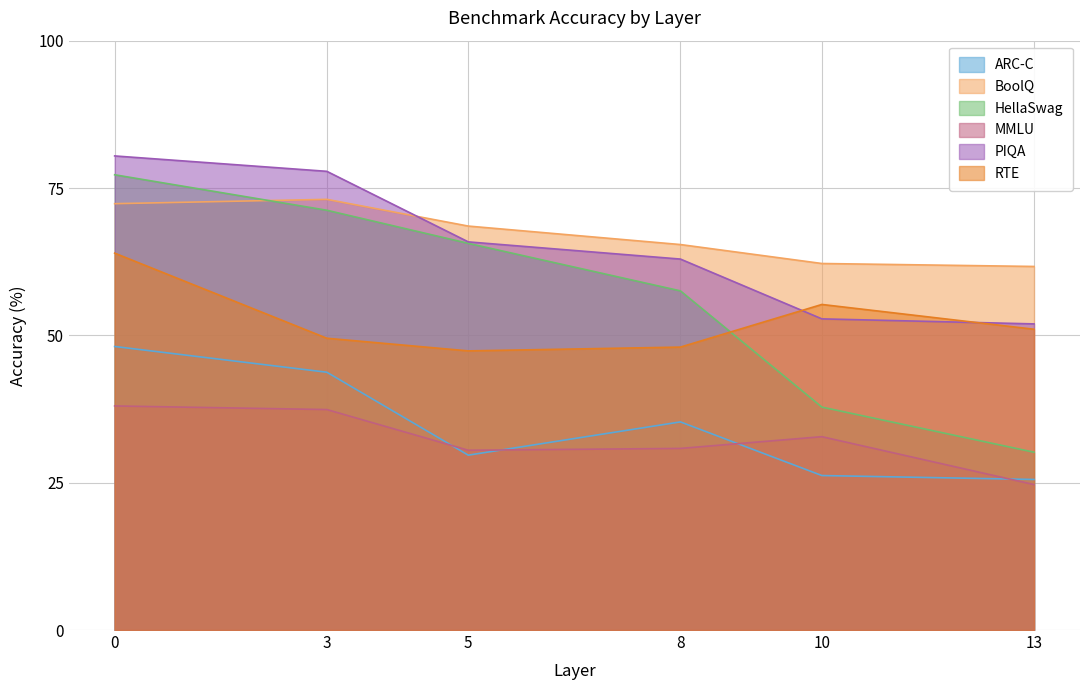

How many lines are shown in the chart?

6